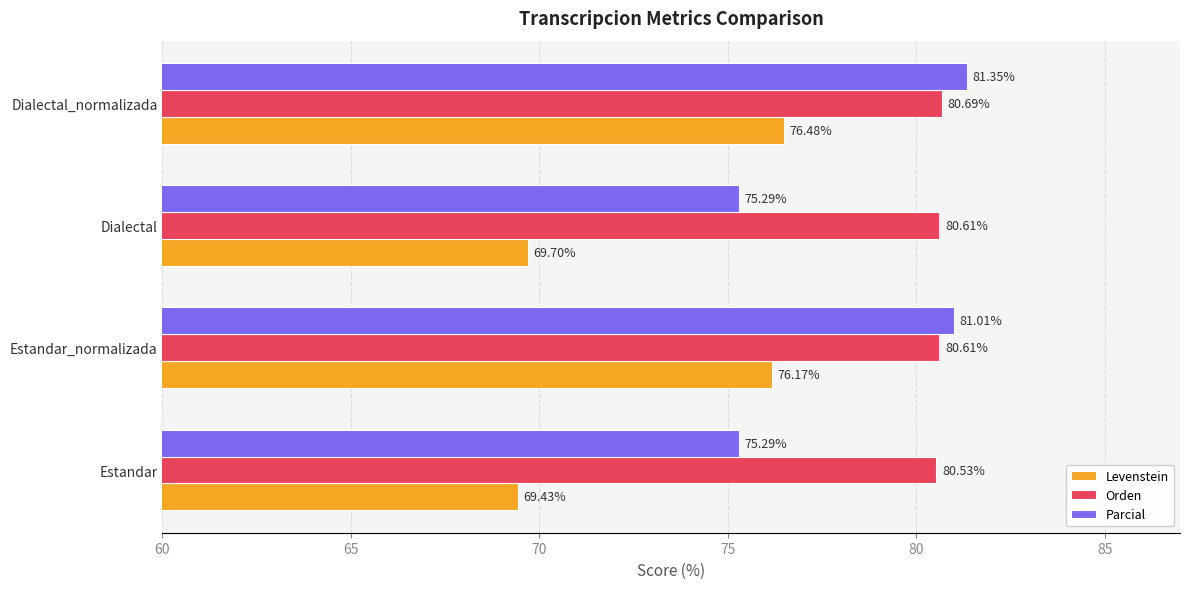

At how many categories does at least one series exceed 71?

4